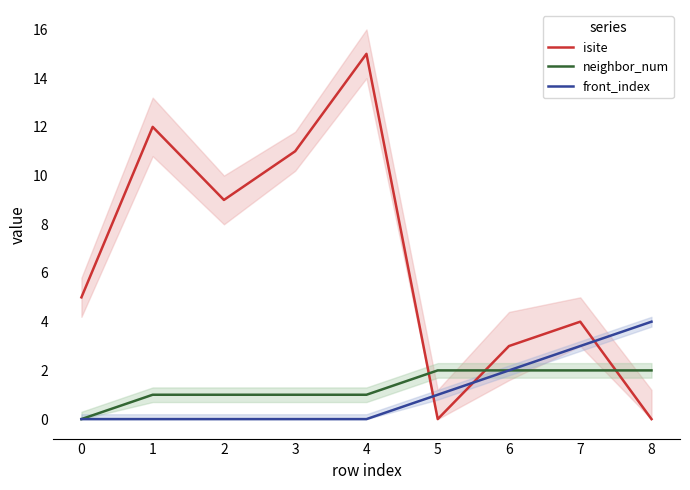

What is the greatest value displayed?

15